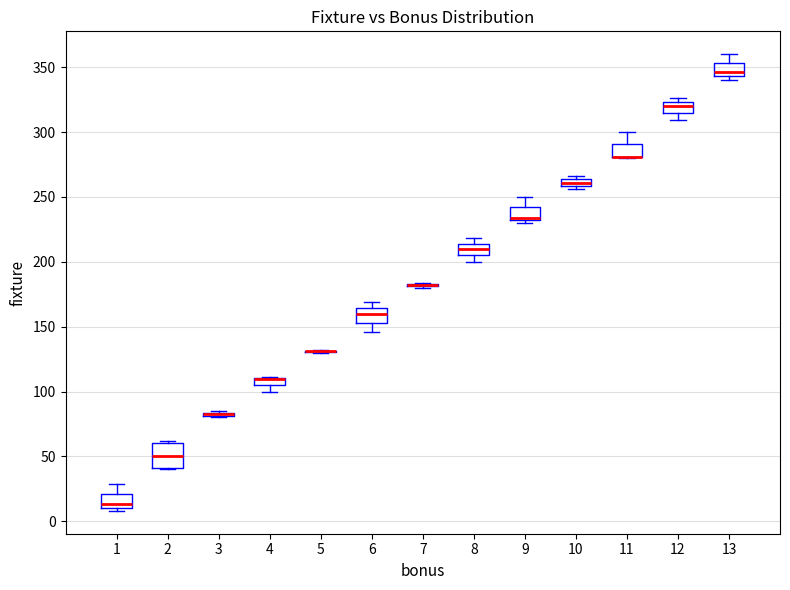

Comparing the boxes themselves (not the whiskers), which one is the tallest?

2